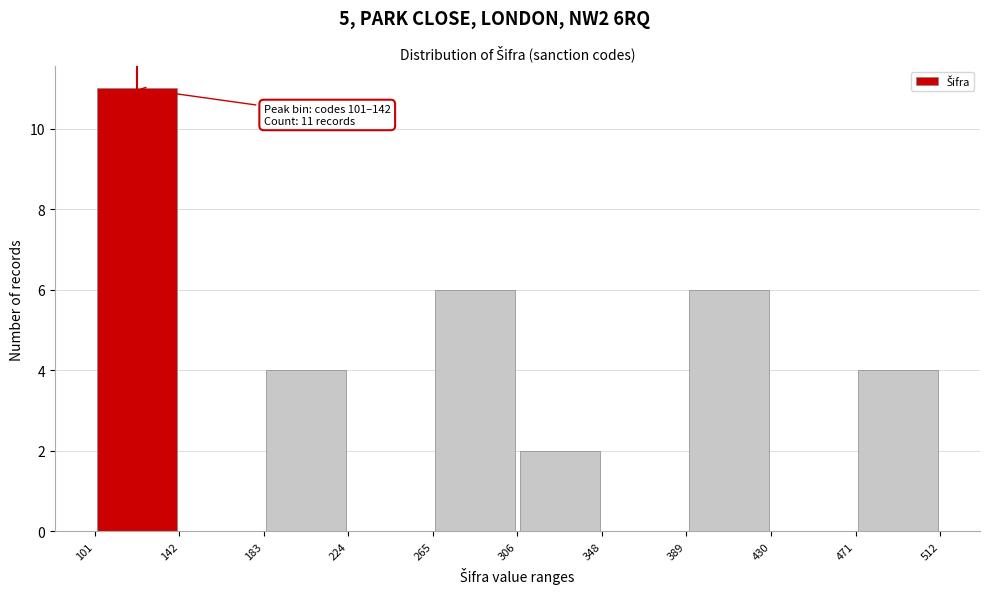

Which range on the x-axis has the tallest bar?

101 to 142